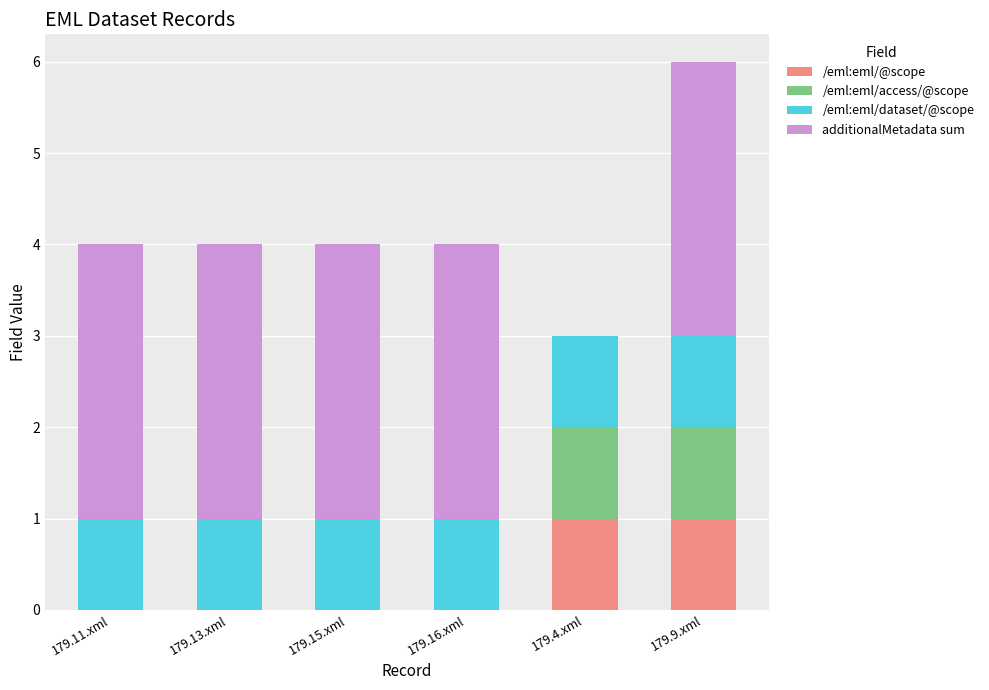

The /eml:eml/@scope series shows 0 at 179.16.xml. True or false?

True